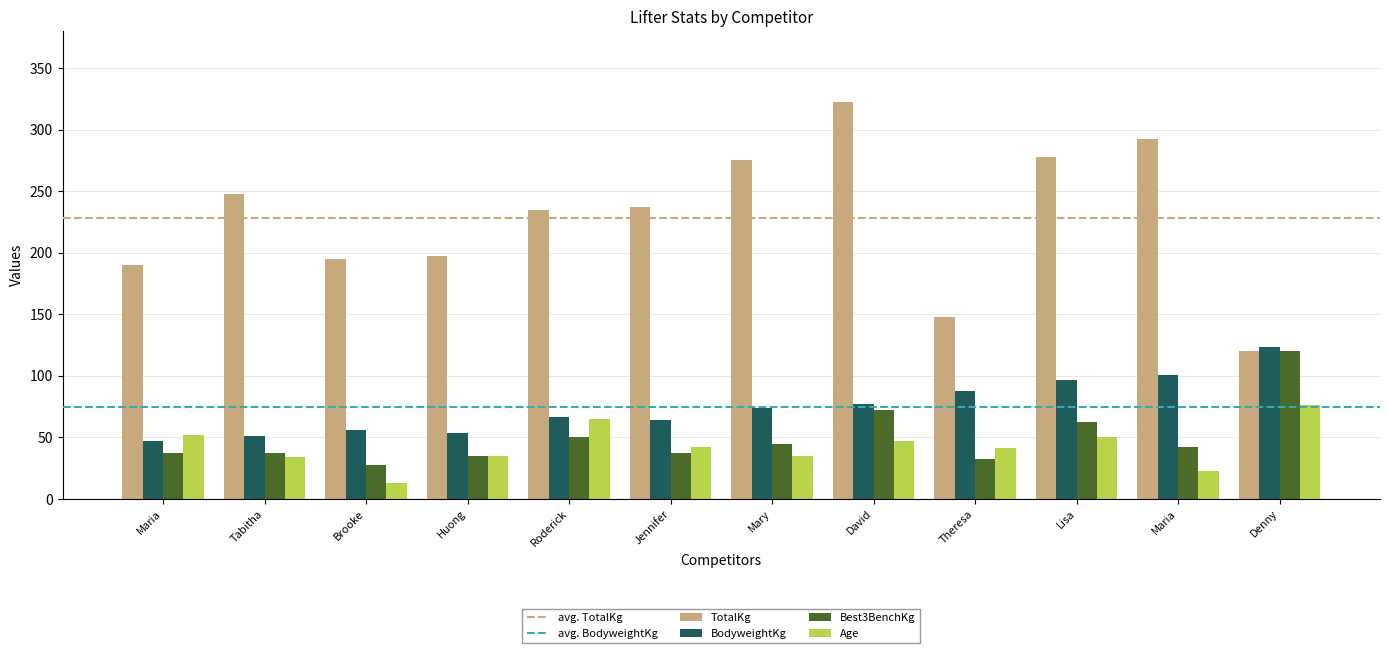

Count the number of data series in this chart.

4